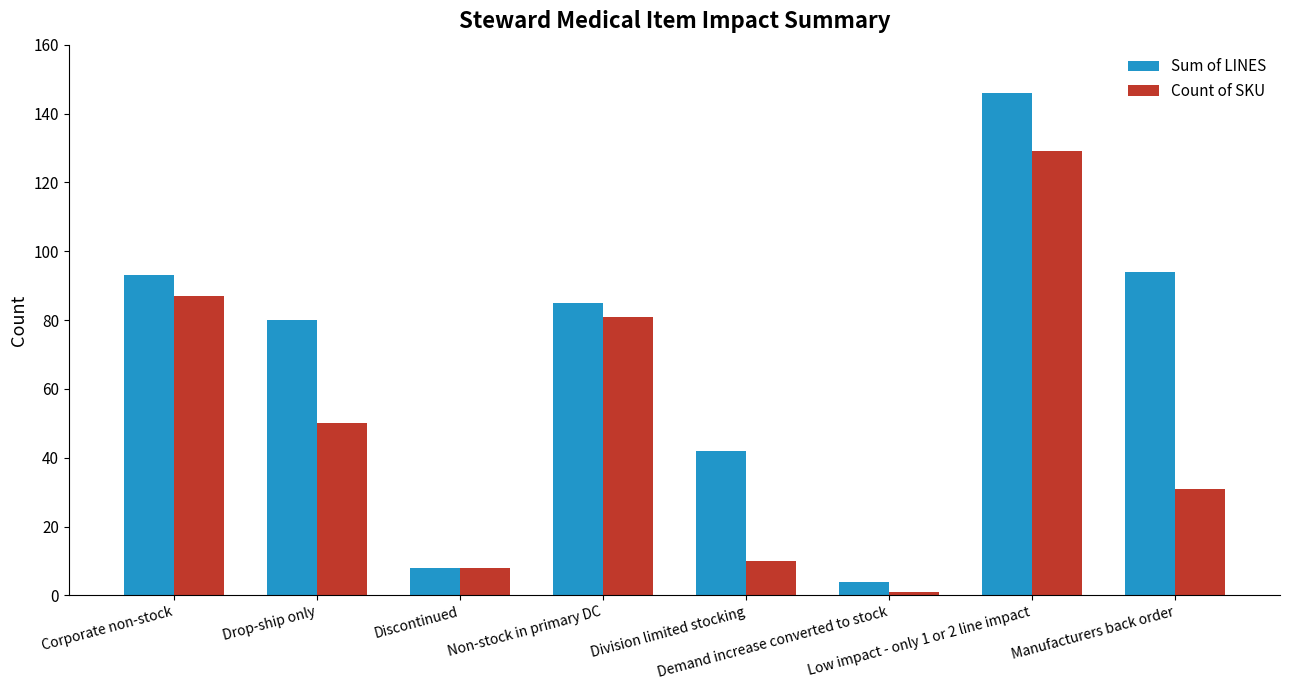

Which series has the widest spread of values?

Sum of LINES